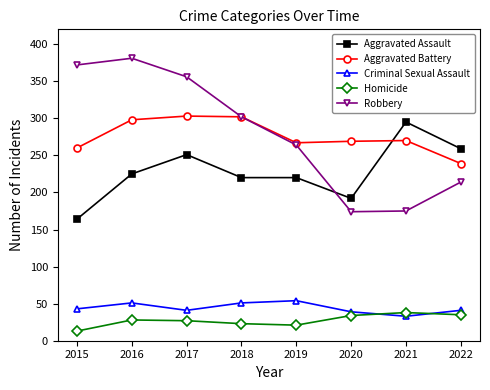

True or false: Aggravated Assault and Homicide intersect in this chart.

False